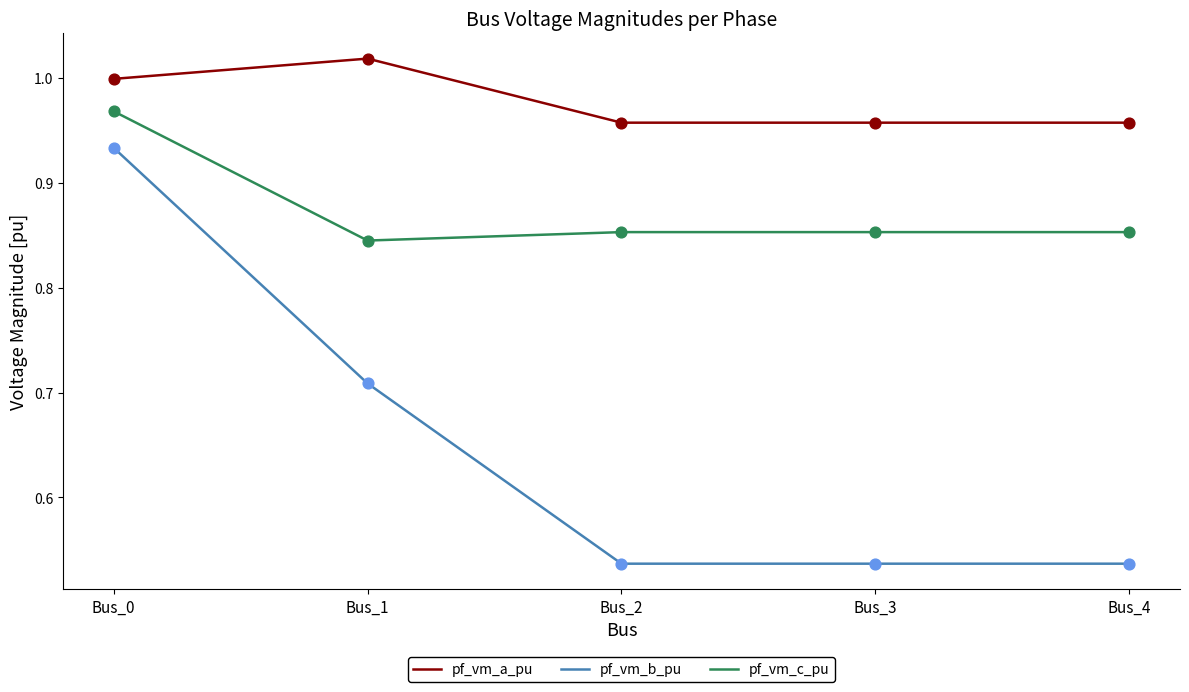

Which series has the largest total across all categories?

pf_vm_a_pu